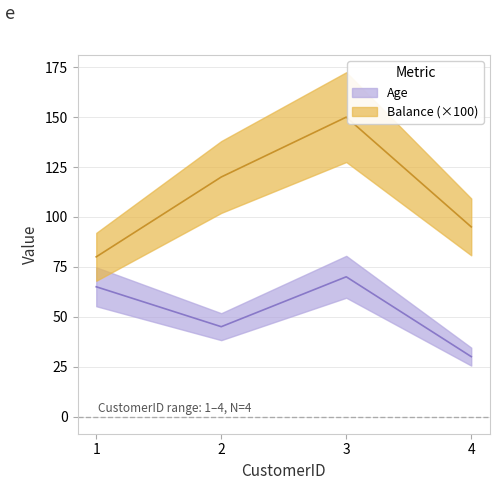

At which category does Age reach its first local valley?

2